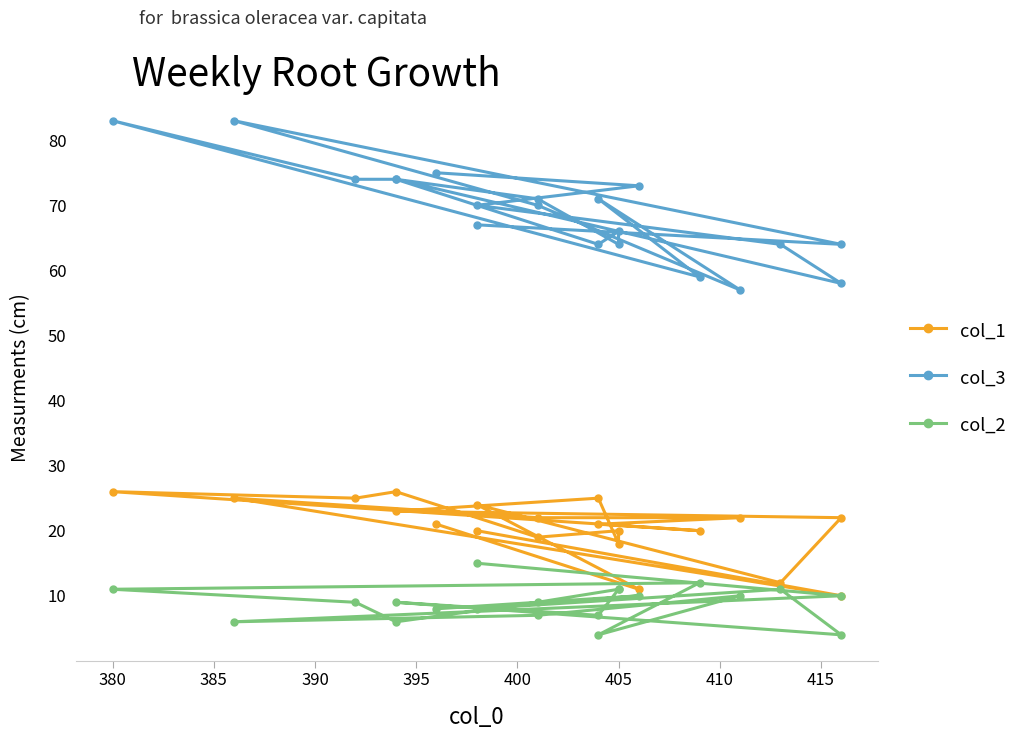

True or false: col_3 and col_2 cross at least once.

False